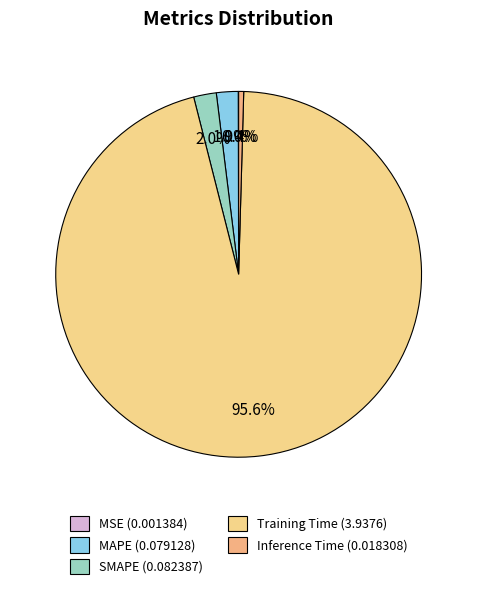

Is SMAPE the majority of the pie?

No